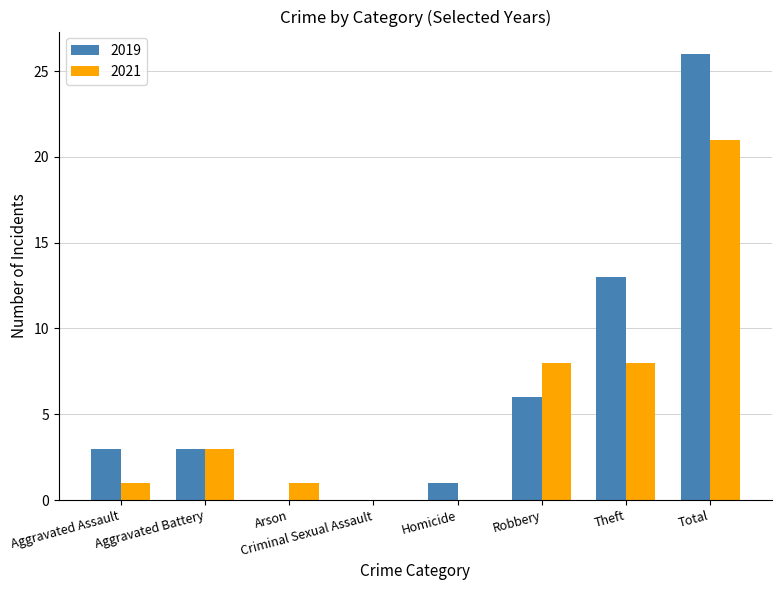

What are all the series names shown in the legend?

2019, 2021